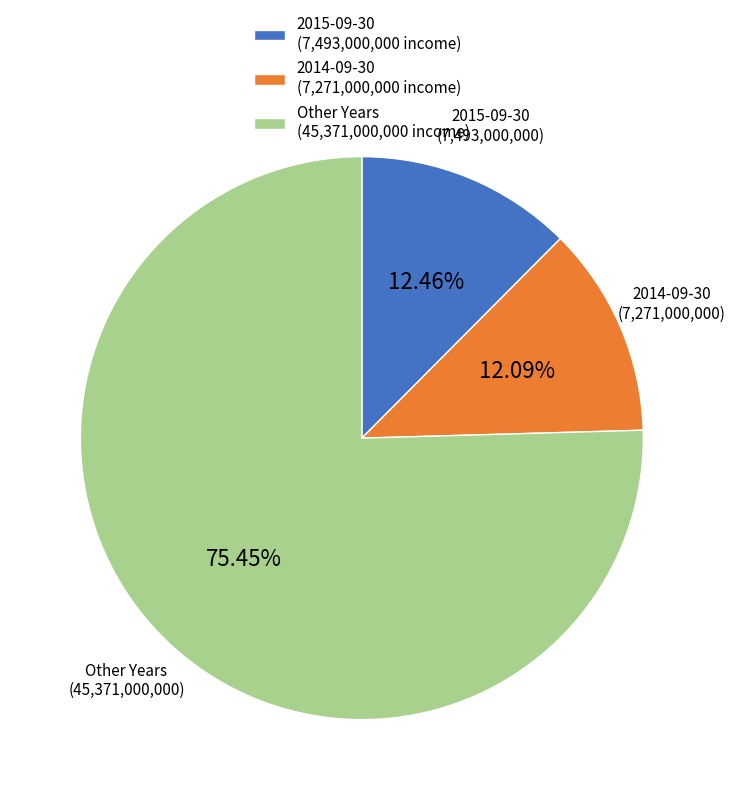

Which slice represents more than half of the pie?

Other Years